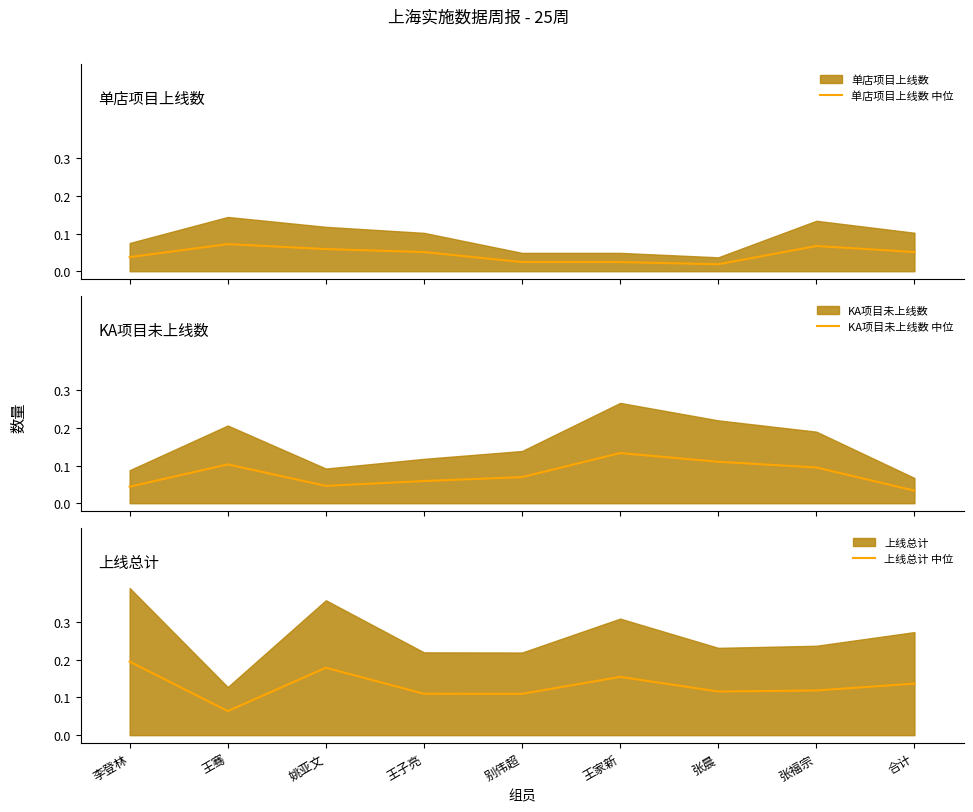

At which label is 上线总计 中位 closest to 0?

王骞